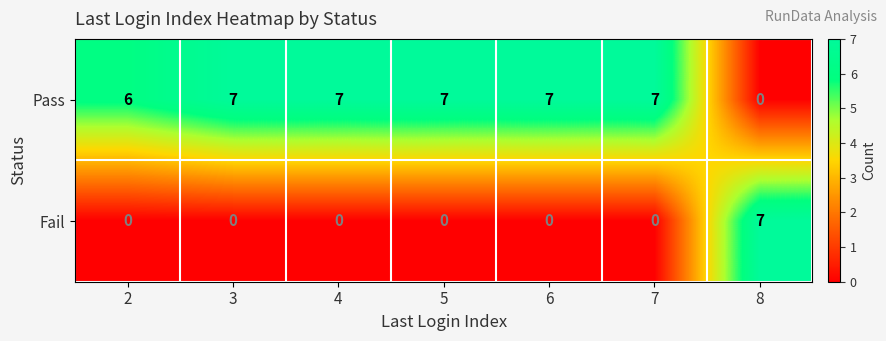

True or false: Pass has a value of 7 at 7.

True